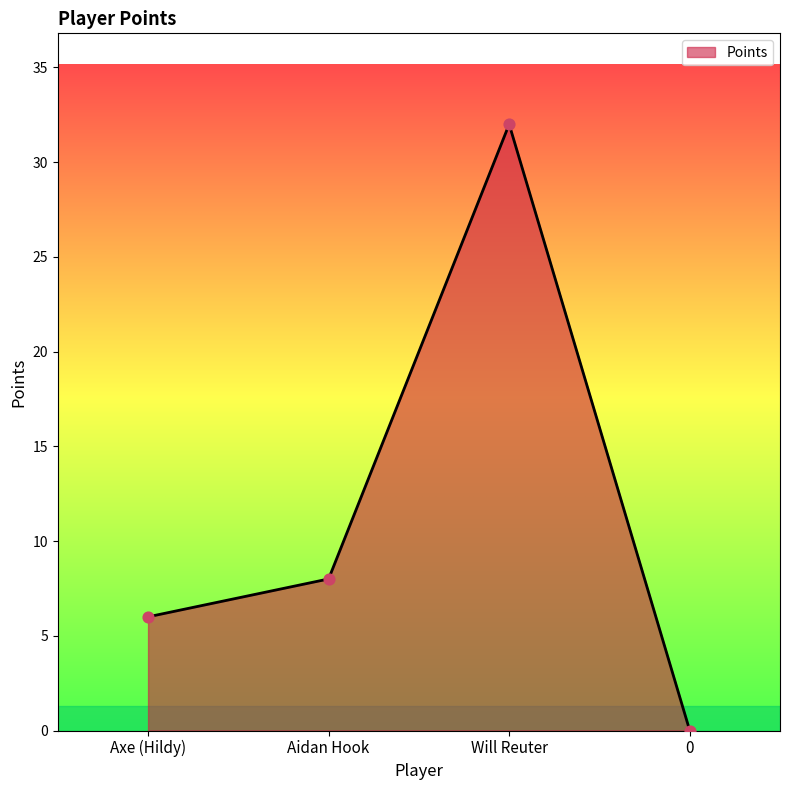

Between Axe (Hildy) and 0, which is larger?

Axe (Hildy)